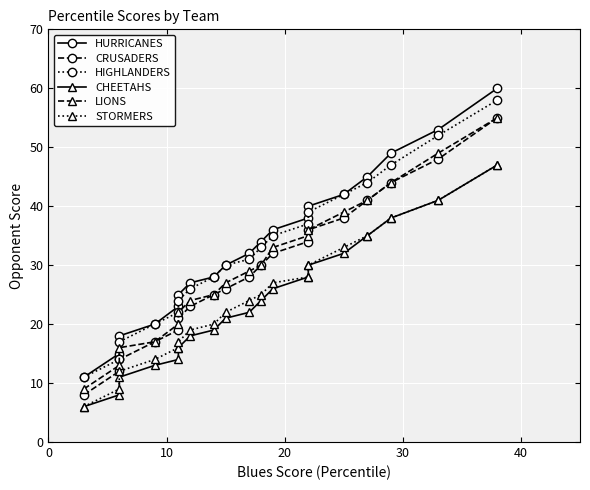

True or false: HIGHLANDERS has a value of 96 at 18.

False